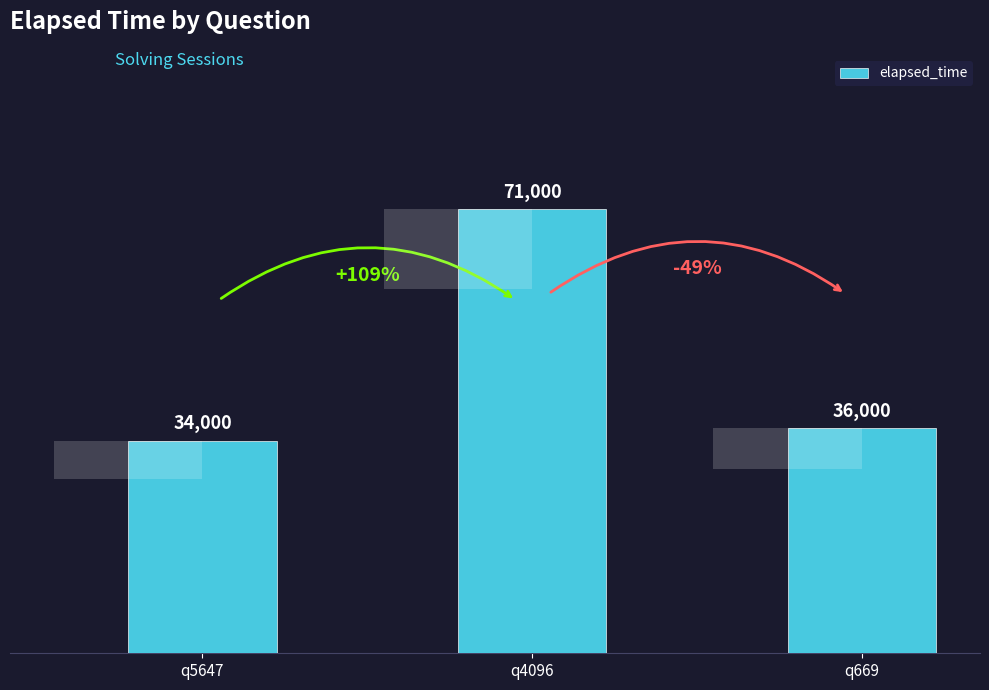

What is the difference between the maximum and minimum values?

37000